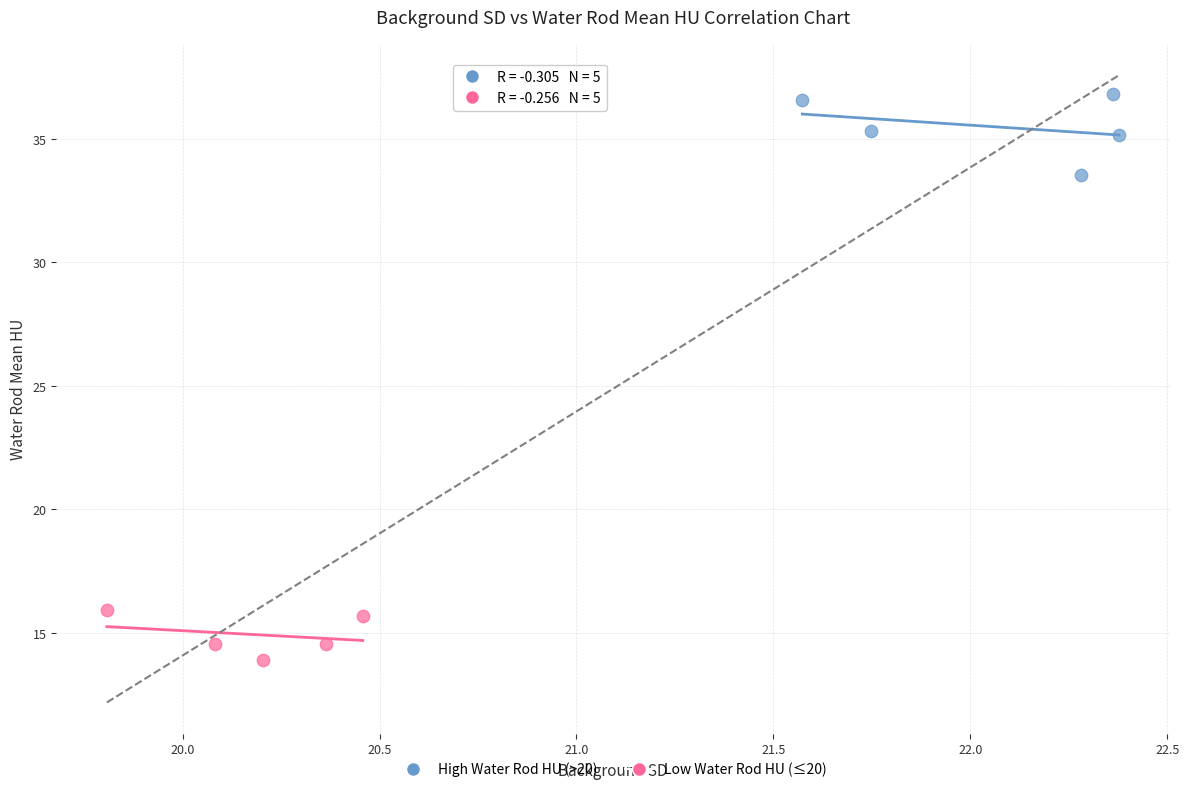

Which series reaches the maximum Y coordinate?

High Water Rod HU (>20)